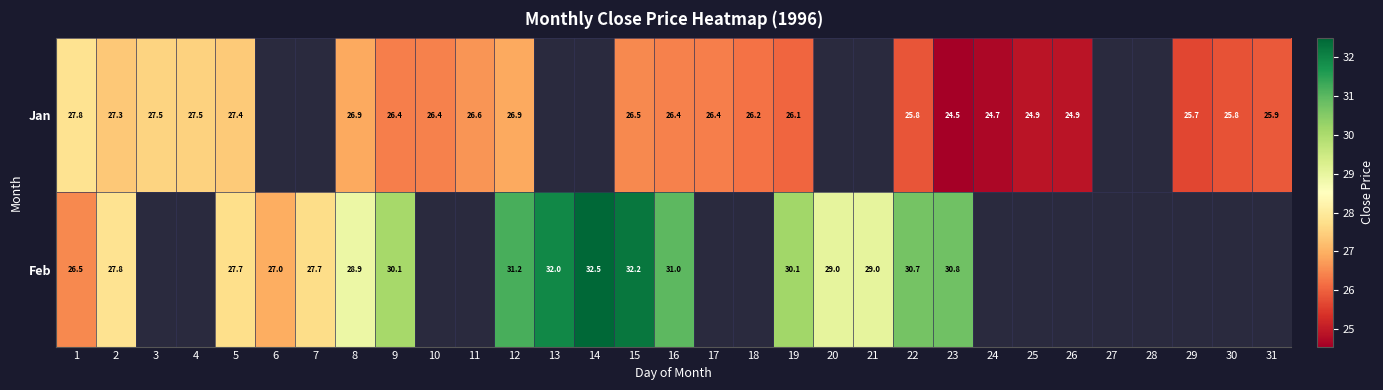

Is the value of Jan at 30 greater than the value of Feb at 2?

No